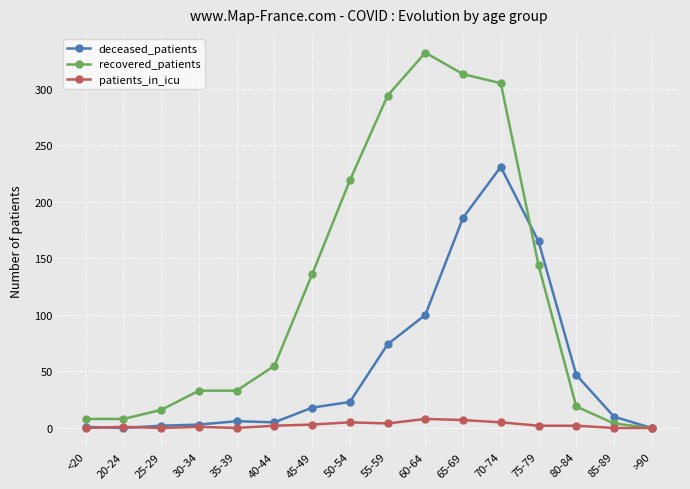

Which series has the largest total across all categories?

recovered_patients